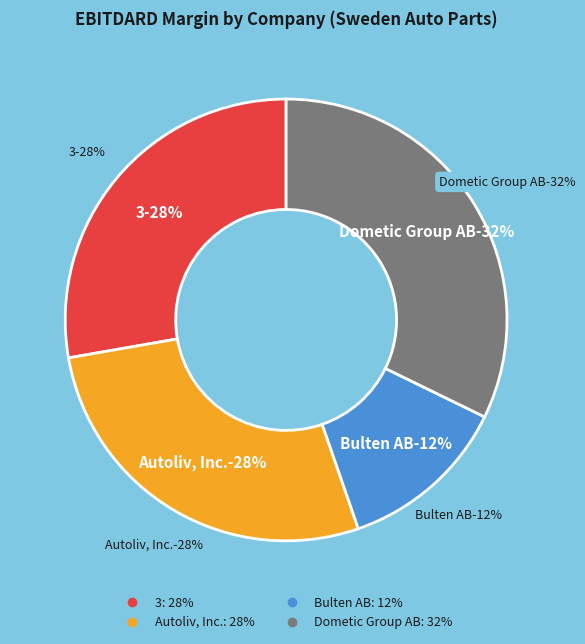

Rank the categories by value from highest to lowest.

Dometic Group AB (publ) (OM:DOM), 3, Autoliv, Inc. (NYSE:ALV), Bulten AB (publ) (OM:BULTEN)